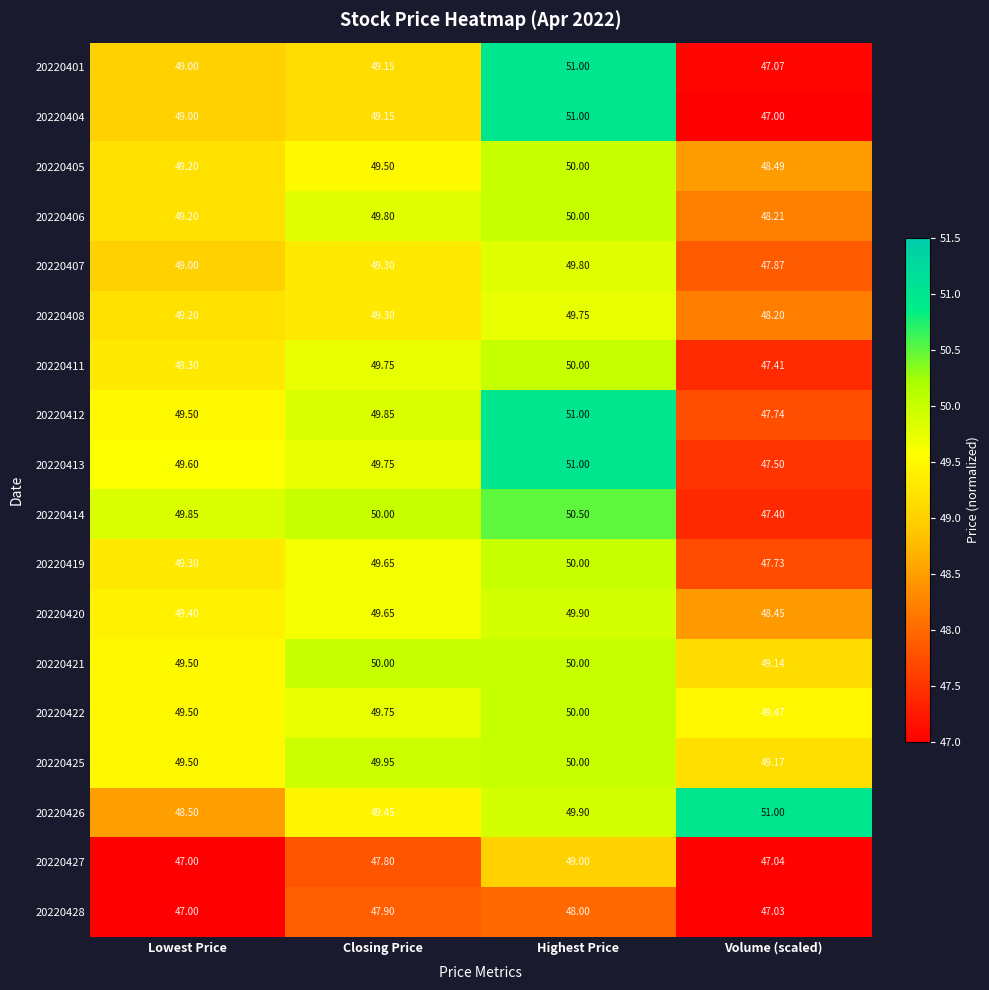

At how many categories does at least one series exceed 47?

4